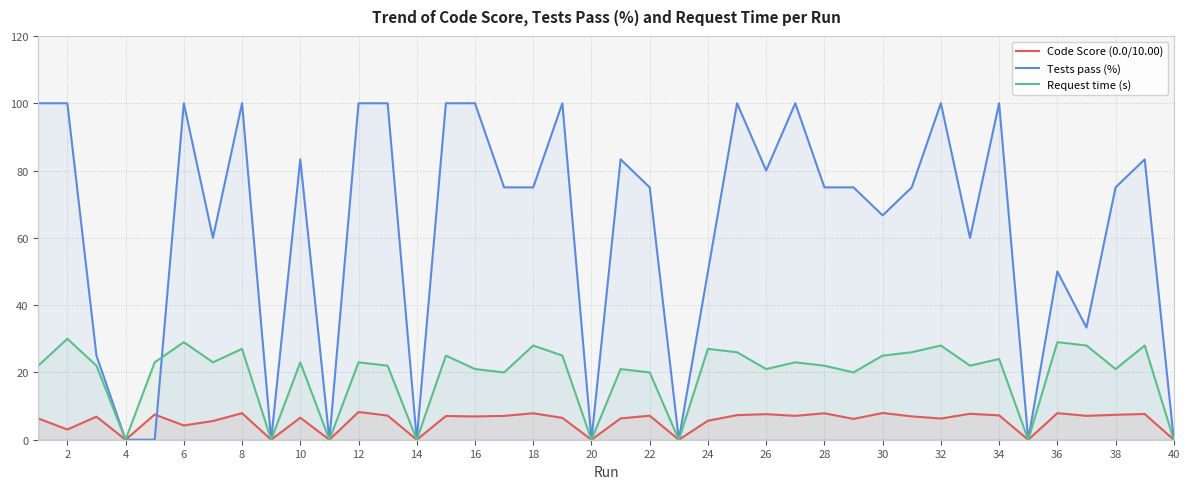

Which series has the widest spread of values?

Tests pass (%)